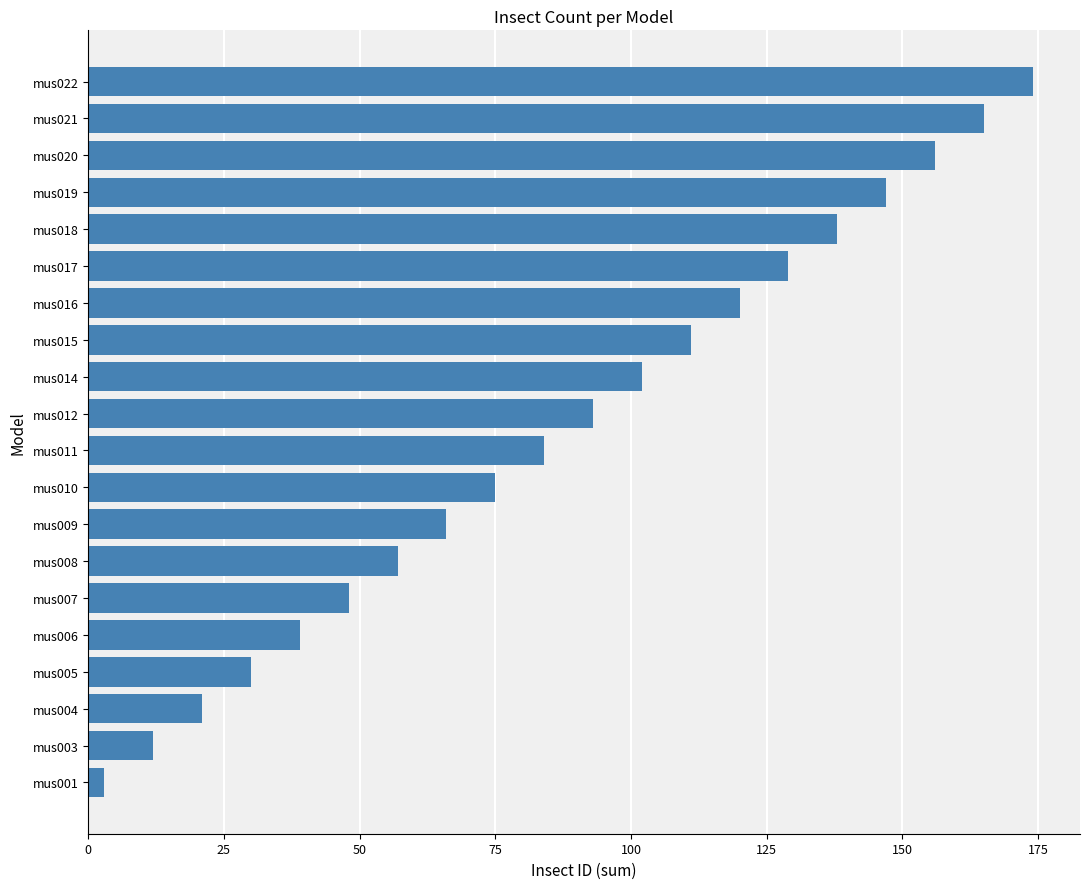

Is it true that the value at mus007 is 48?

True